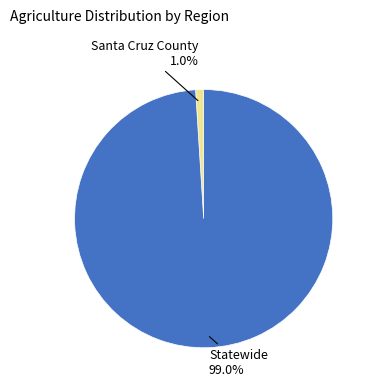

Count the number of slices in the pie.

2